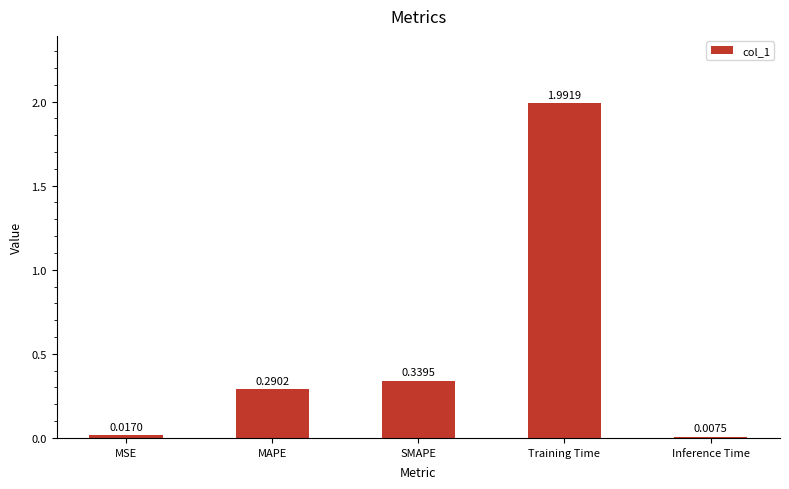

List the labels in order of value, smallest first.

Inference Time, MSE, MAPE, SMAPE, Training Time